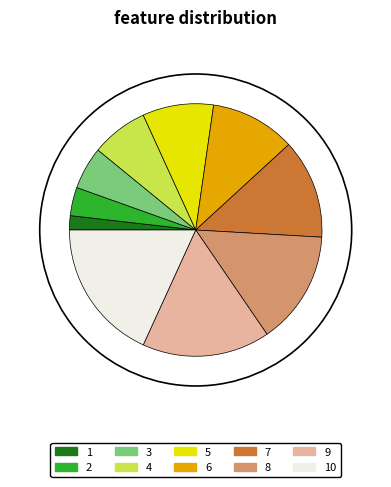

Rank the categories by value from highest to lowest.

10, 9, 8, 7, 6, 5, 4, 3, 2, 1